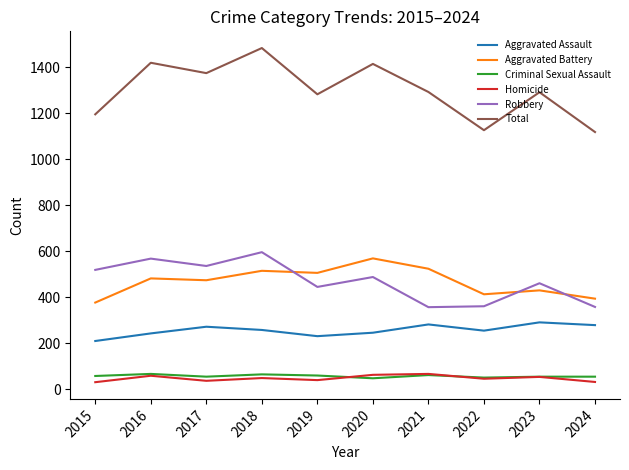

Is the value of Aggravated Assault at 2015 greater than the value of Aggravated Battery at 2024?

No